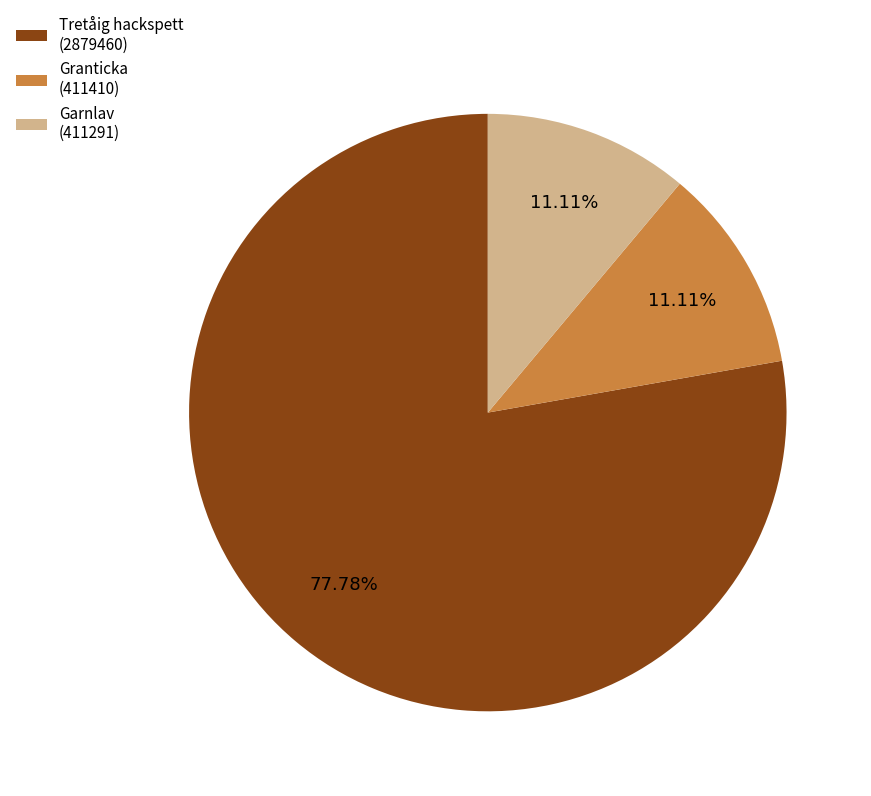

Is there any slice that represents more than half of the pie?

Yes